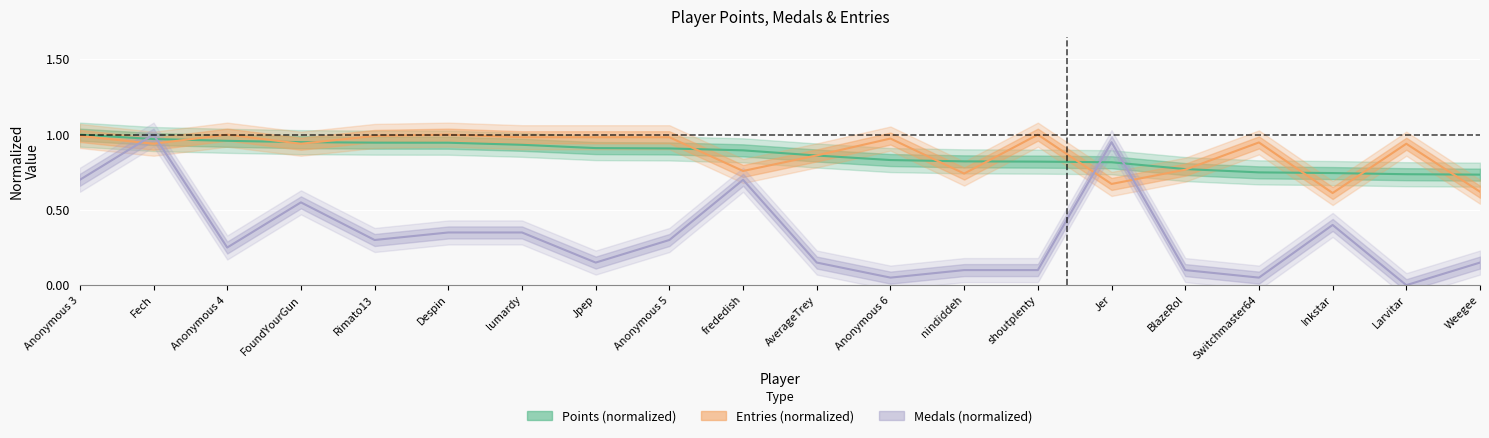

What is the label of the 1st point from the left?

Anonymous 3